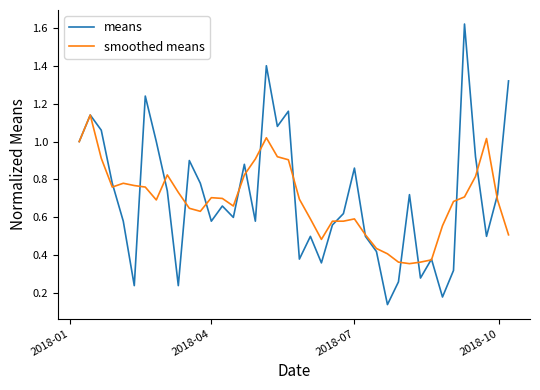

Which series has the widest spread of values?

means